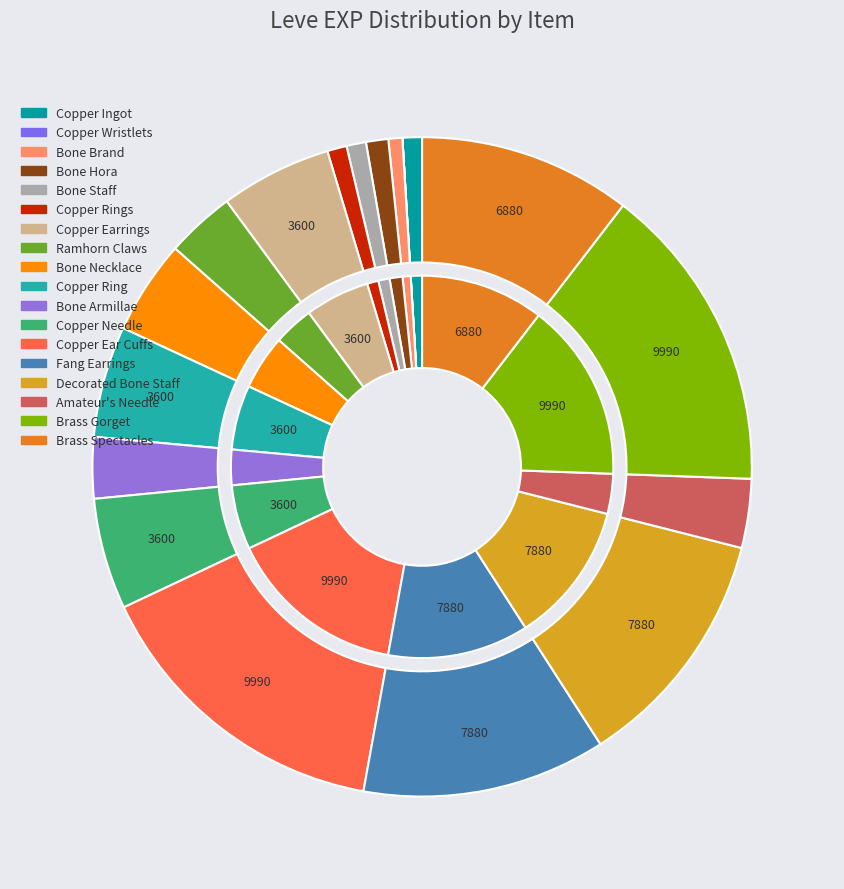

Is it true that Bone Hora is 15% of the pie?

False